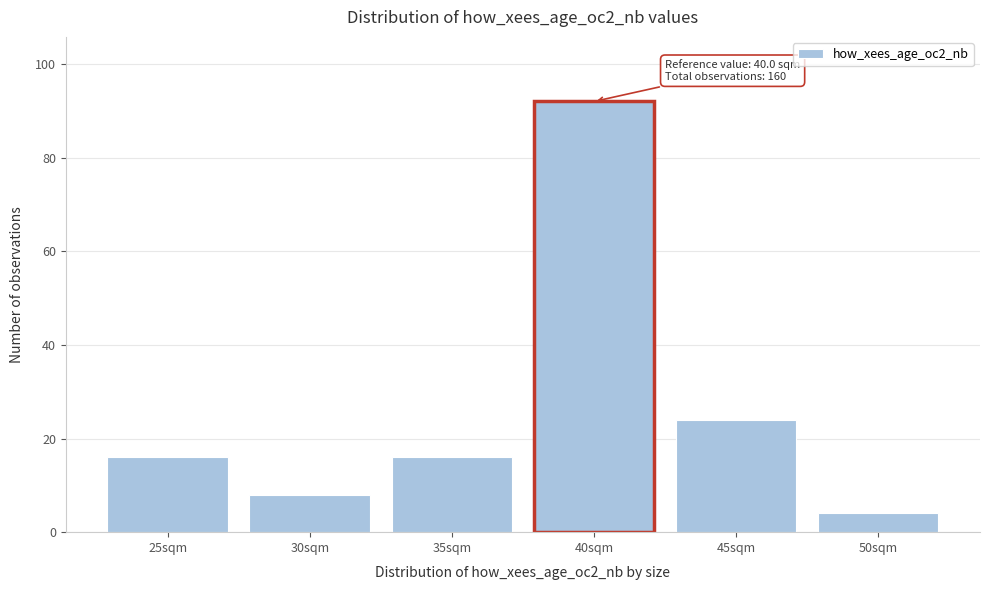

Reading left to right, extract all data points from this chart.

25sqm=16	30sqm=8	35sqm=16	40sqm=92	45sqm=24	50sqm=4